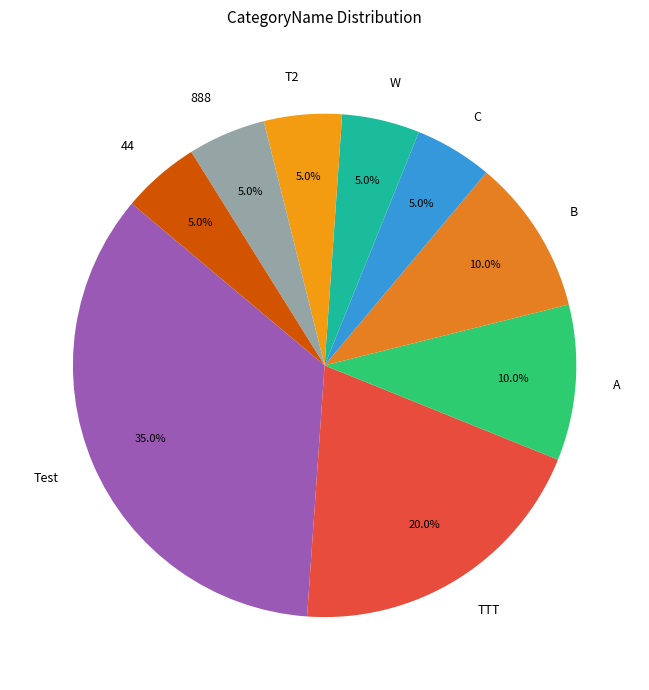

How many slices are in this pie chart?

9